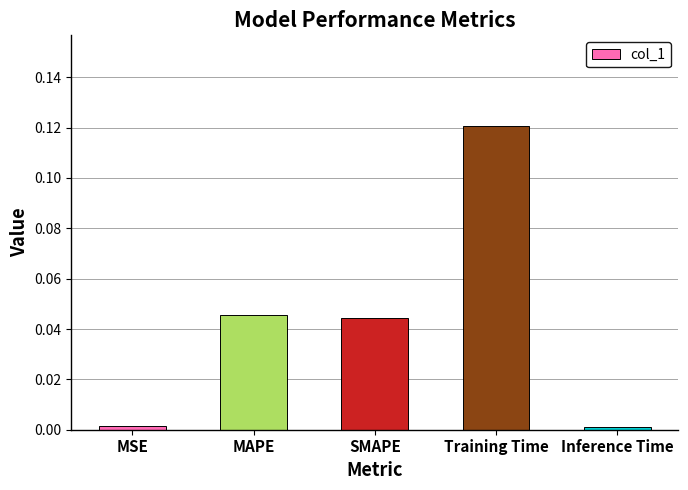

What is the label of the 1st bar from the left?

MSE